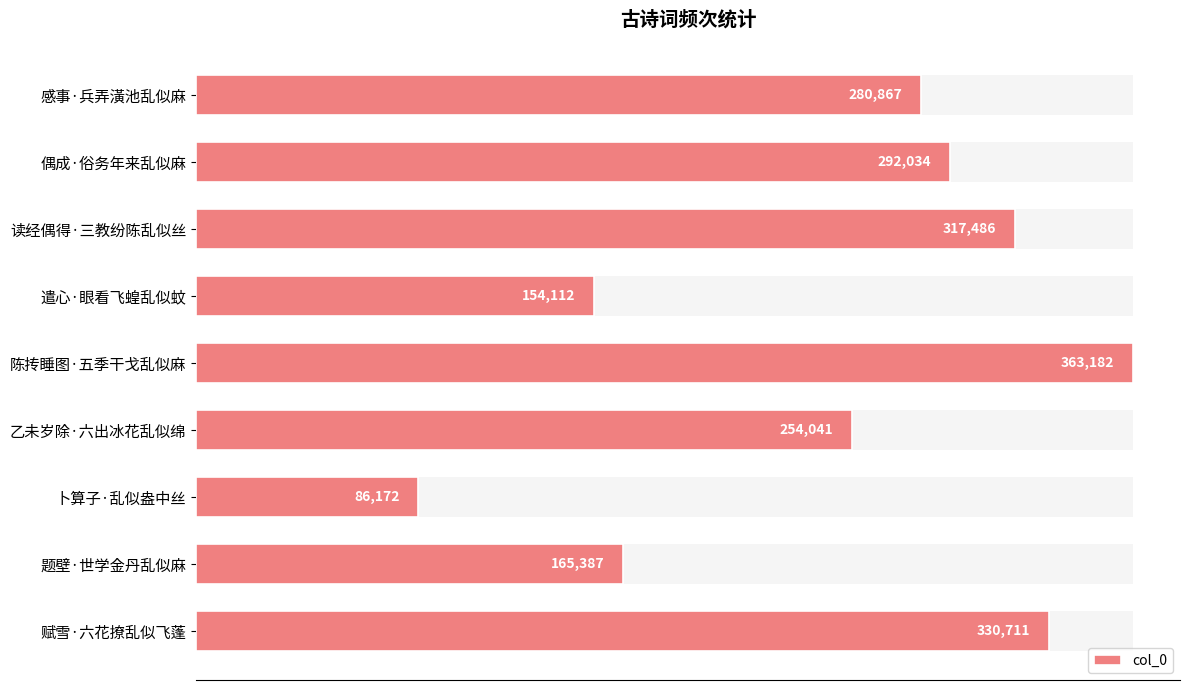

The chart shows a value of 124511 at 感事·兵弄潢池乱似麻. True or false?

False